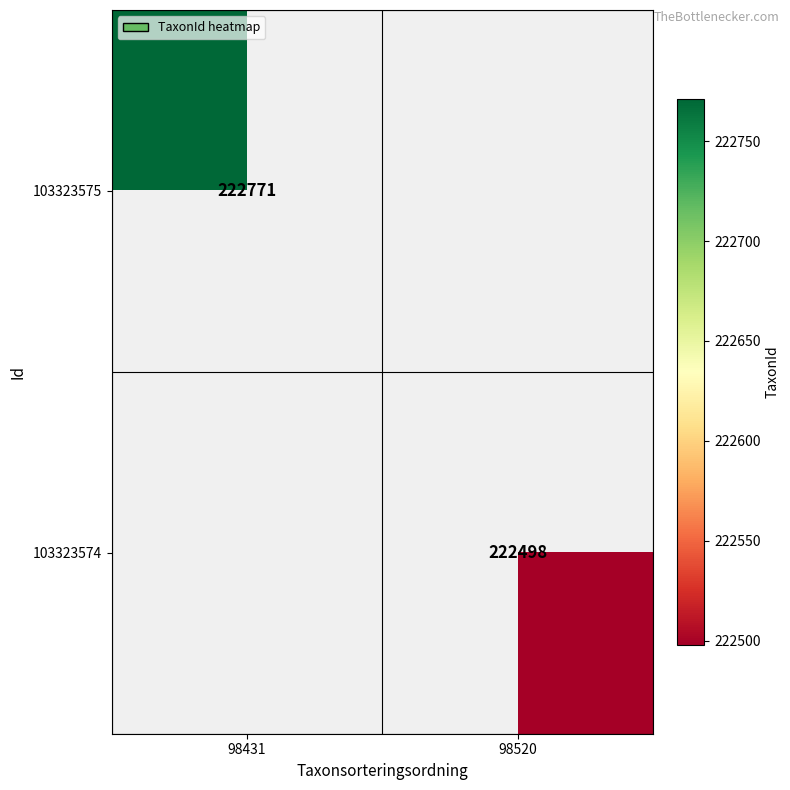

The 103323574 series shows 143787 at 98520. True or false?

False